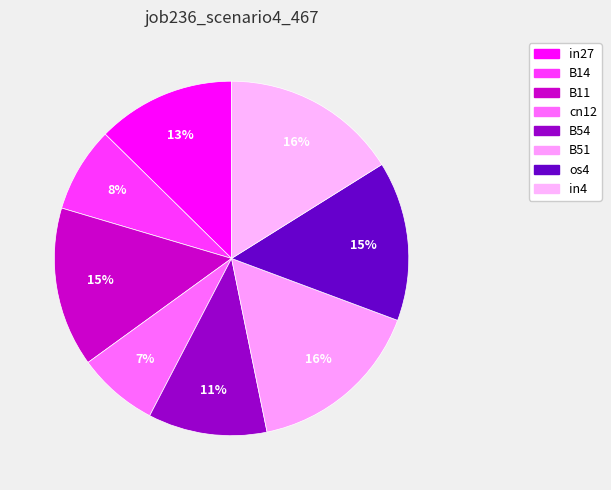

Is there a majority slice in this chart?

No